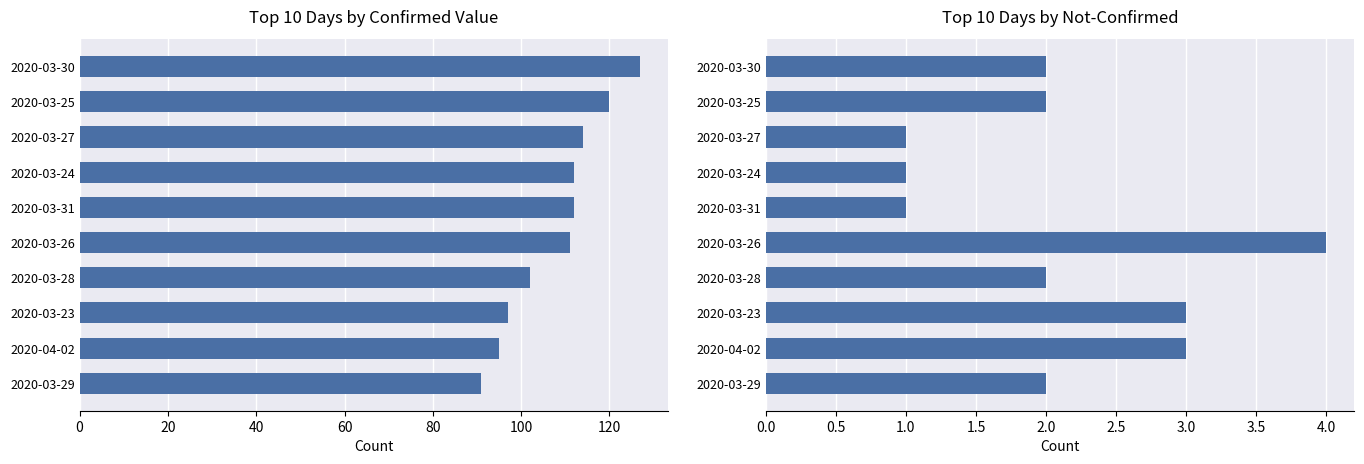

Which series has the largest total across all categories?

value